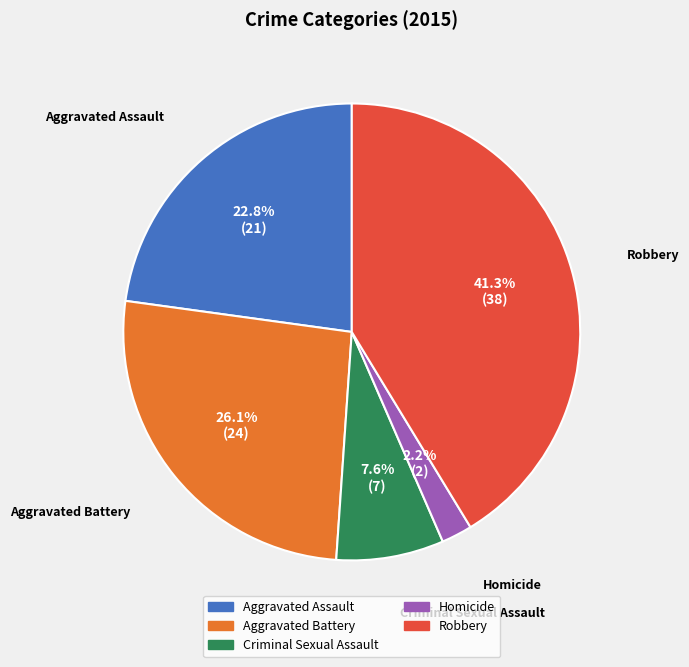

The Aggravated Assault slice represents 23% of the pie. True or false?

True